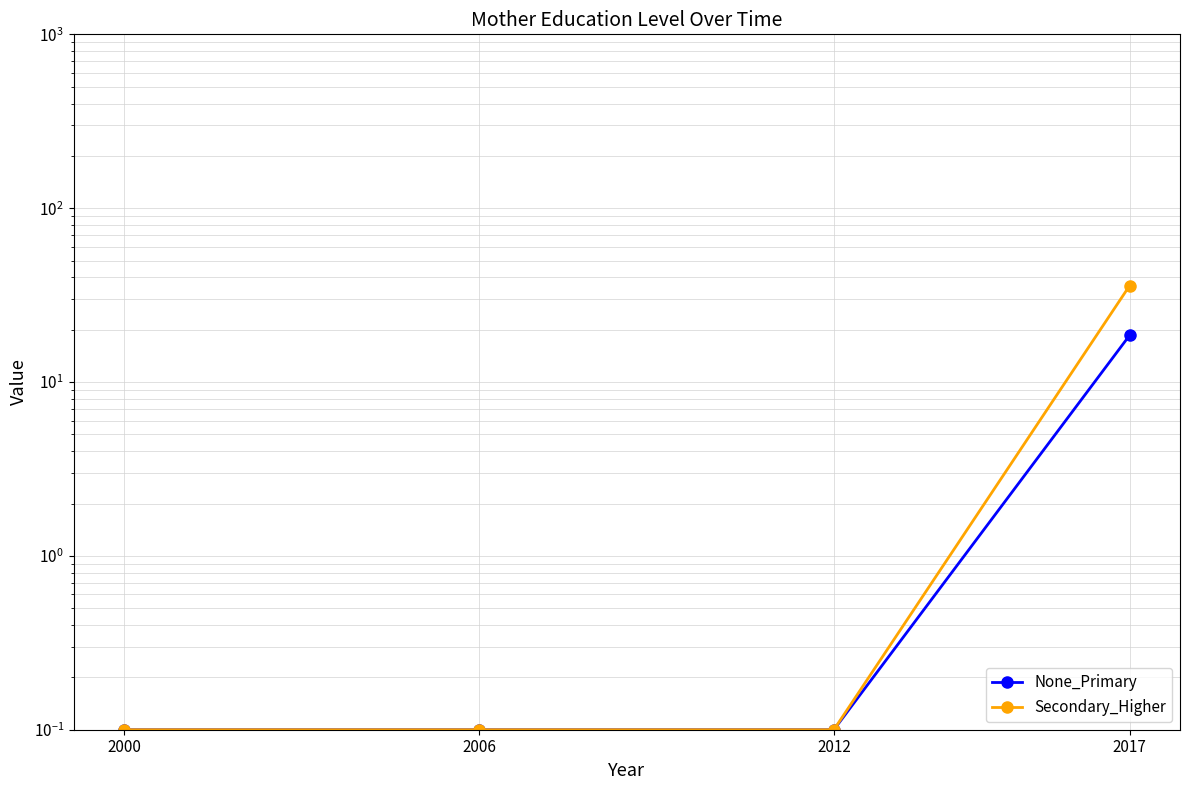

What is the total value across all series at 2006?

0.2